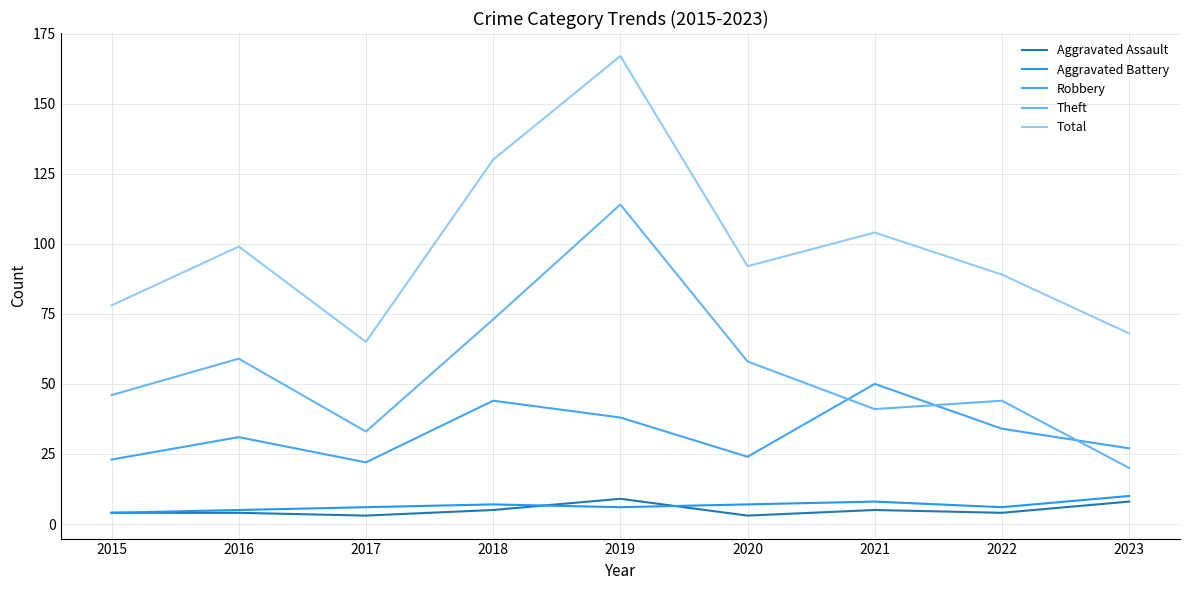

How many lines are shown in the chart?

5